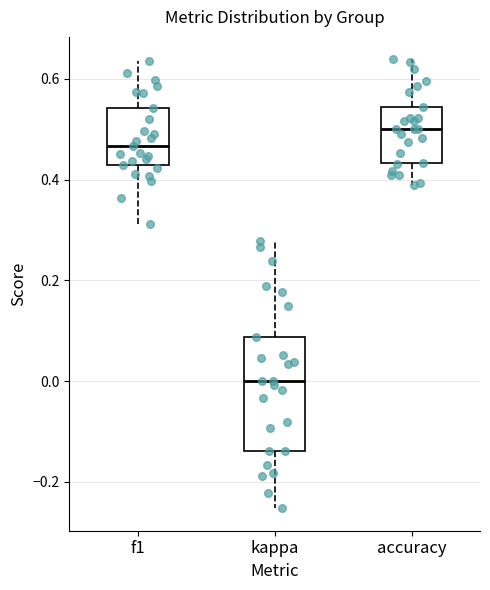

Where is the upper edge of the box for f1 on the y-axis? The values are not printed on the chart, so give them approximately, as read against the axis.

0.54